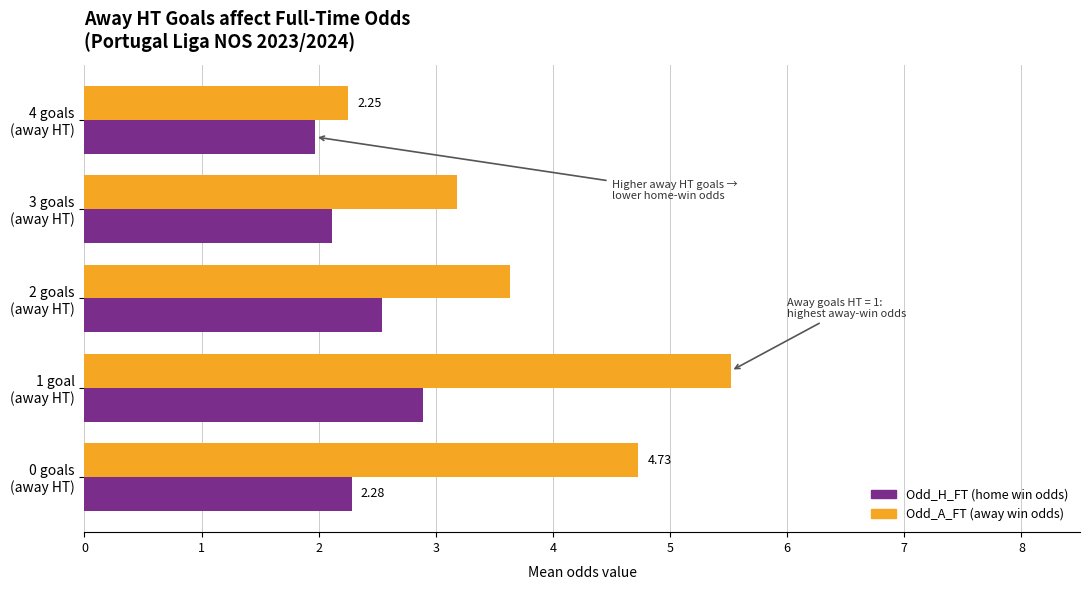

Which category has the highest value across all series?

1 goal
(away HT)